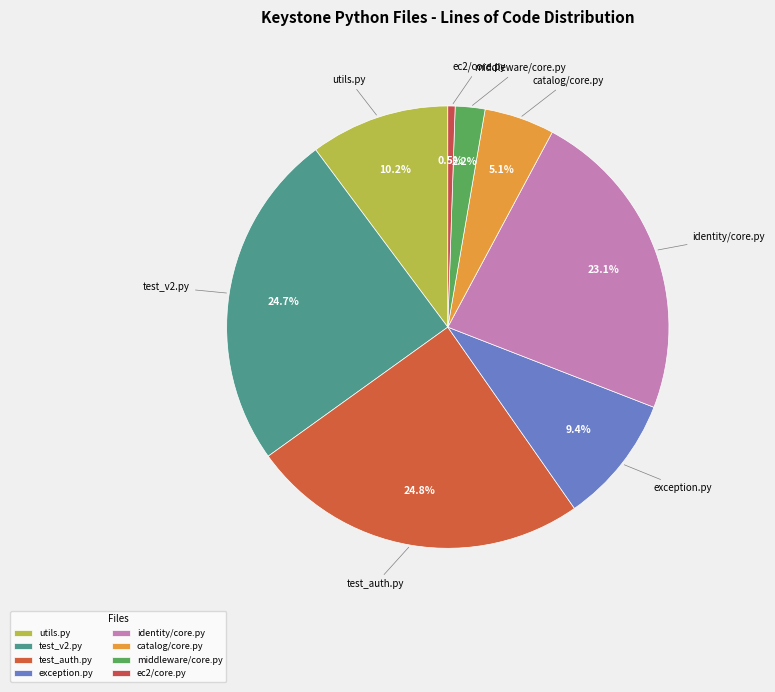

To the nearest percent, what percentage of the pie is middleware/core.py?

2%